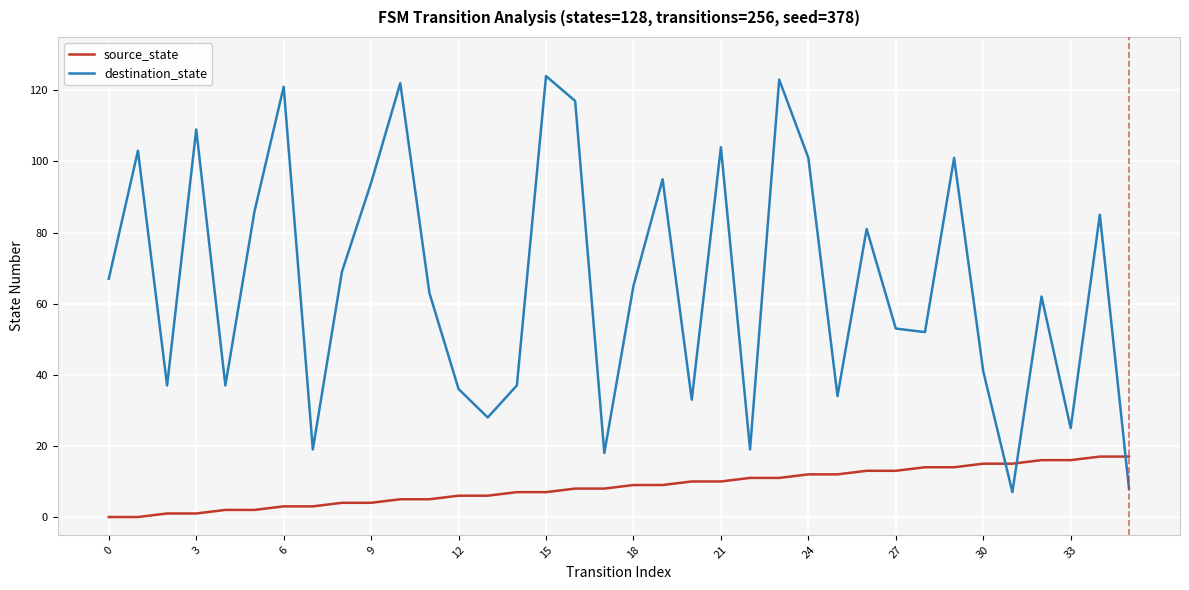

What is the lowest value of the destination_state series?

7